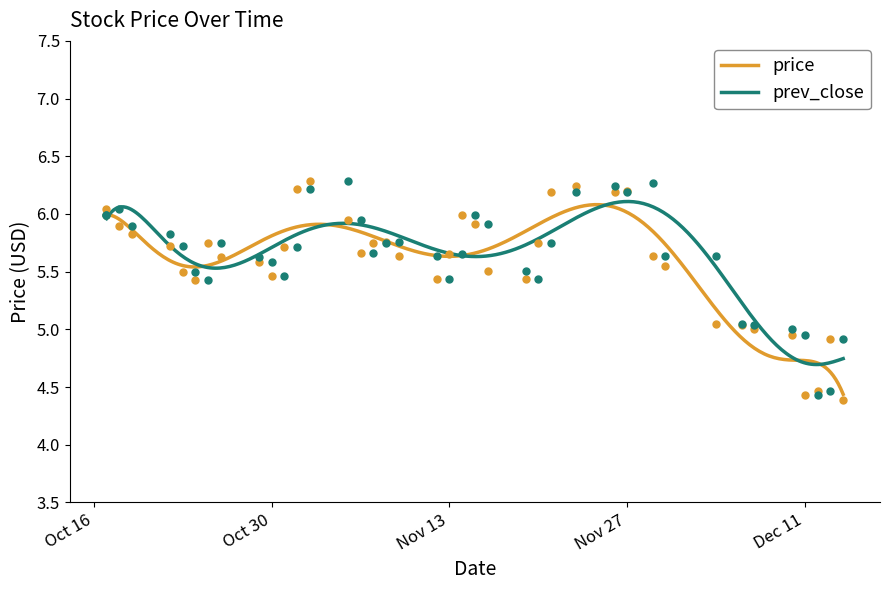

Which series has the largest total across all categories?

prev_close